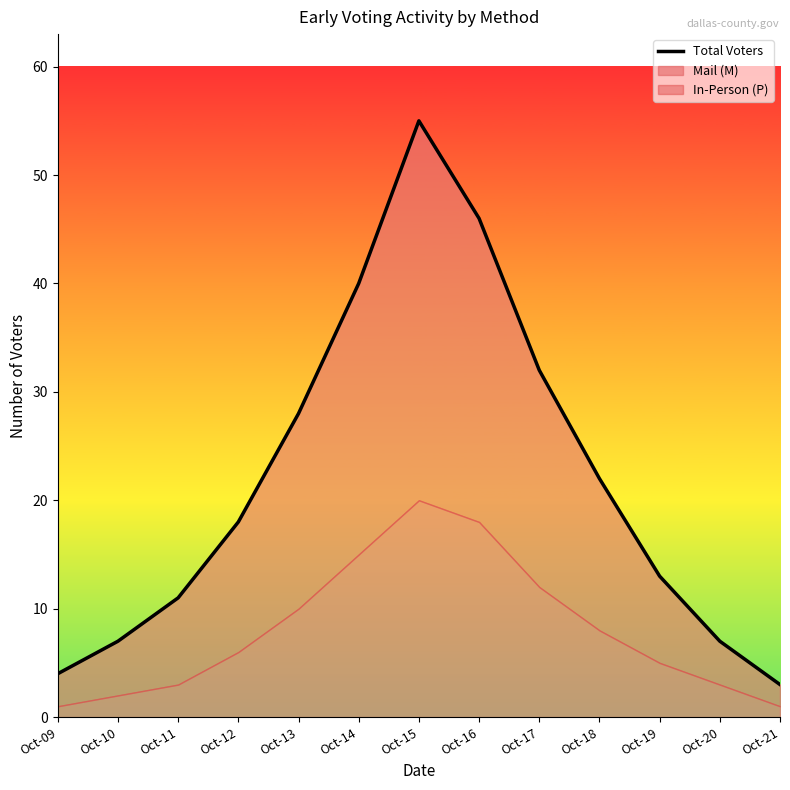

What is the minimum value shown in the chart?

3